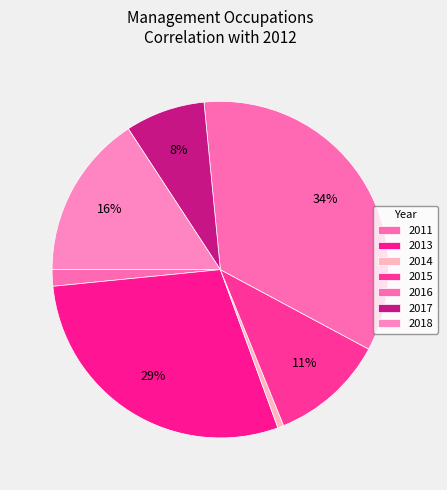

Count the number of slices in the pie.

7